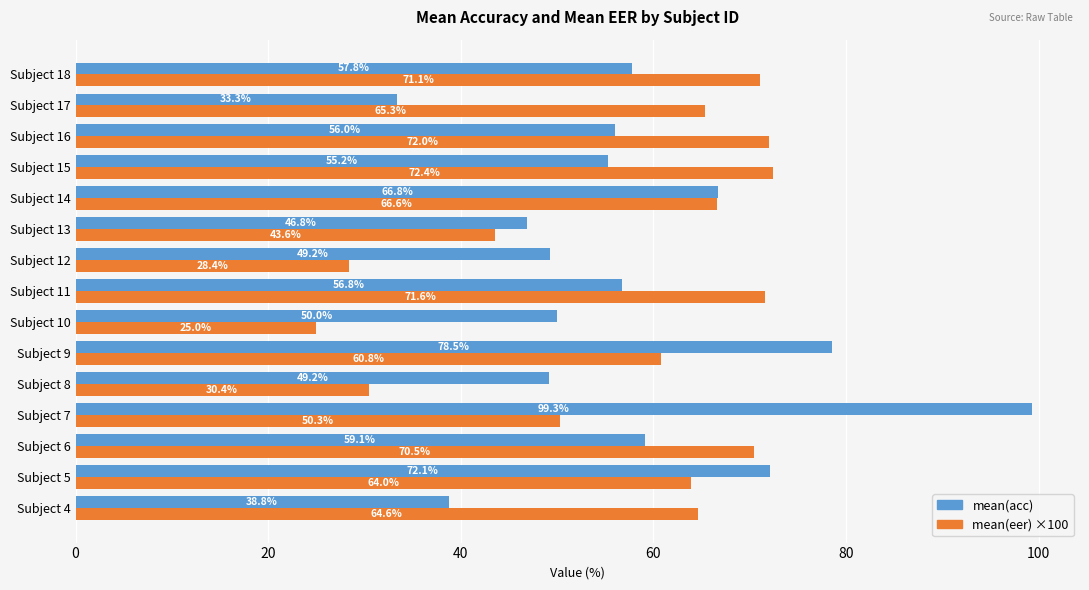

What is the average value of the mean(eer) ×100 series?

57.1